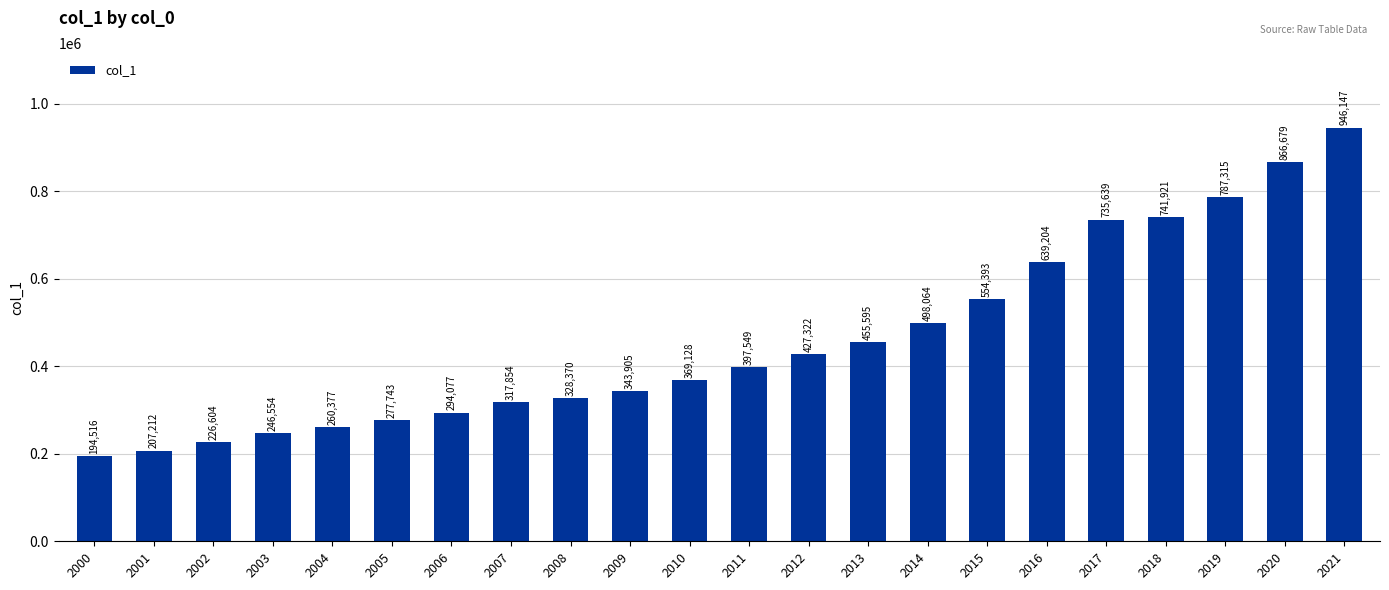

Rank the categories by value from highest to lowest.

2021, 2020, 2019, 2018, 2017, 2016, 2015, 2014, 2013, 2012, 2011, 2010, 2009, 2008, 2007, 2006, 2005, 2004, 2003, 2002, 2001, 2000